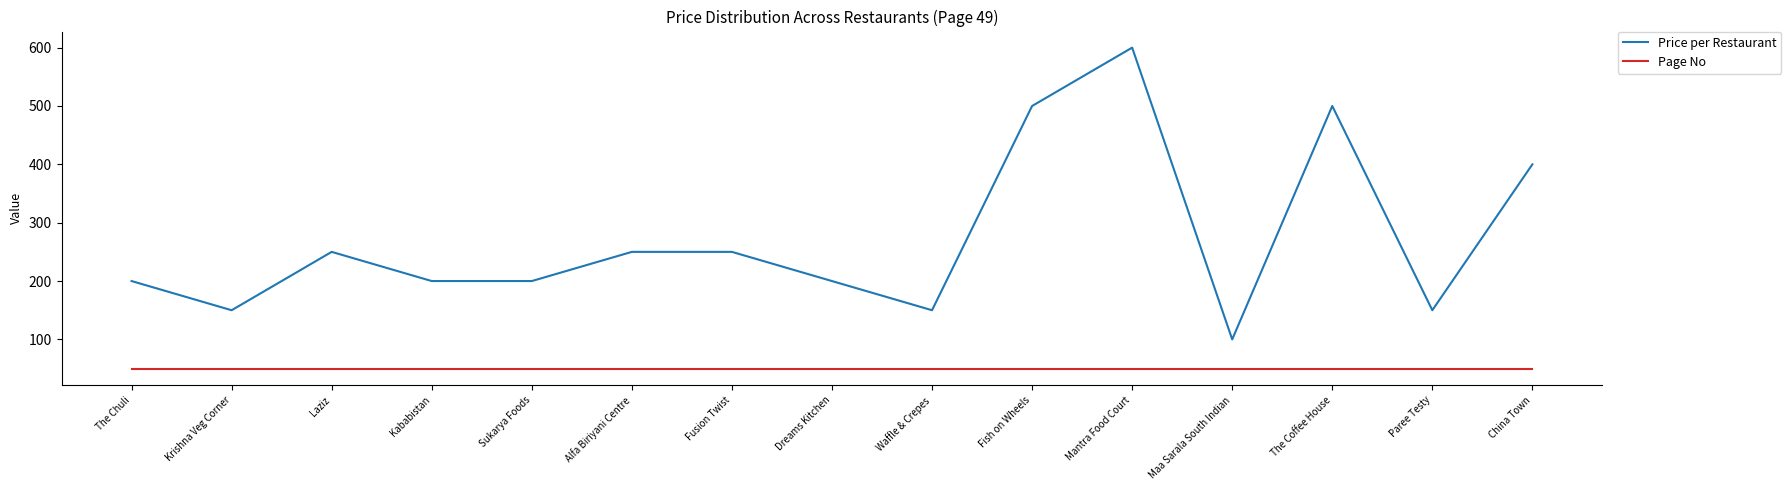

Count the Price per Restaurant values in the range 150 to 400.

11